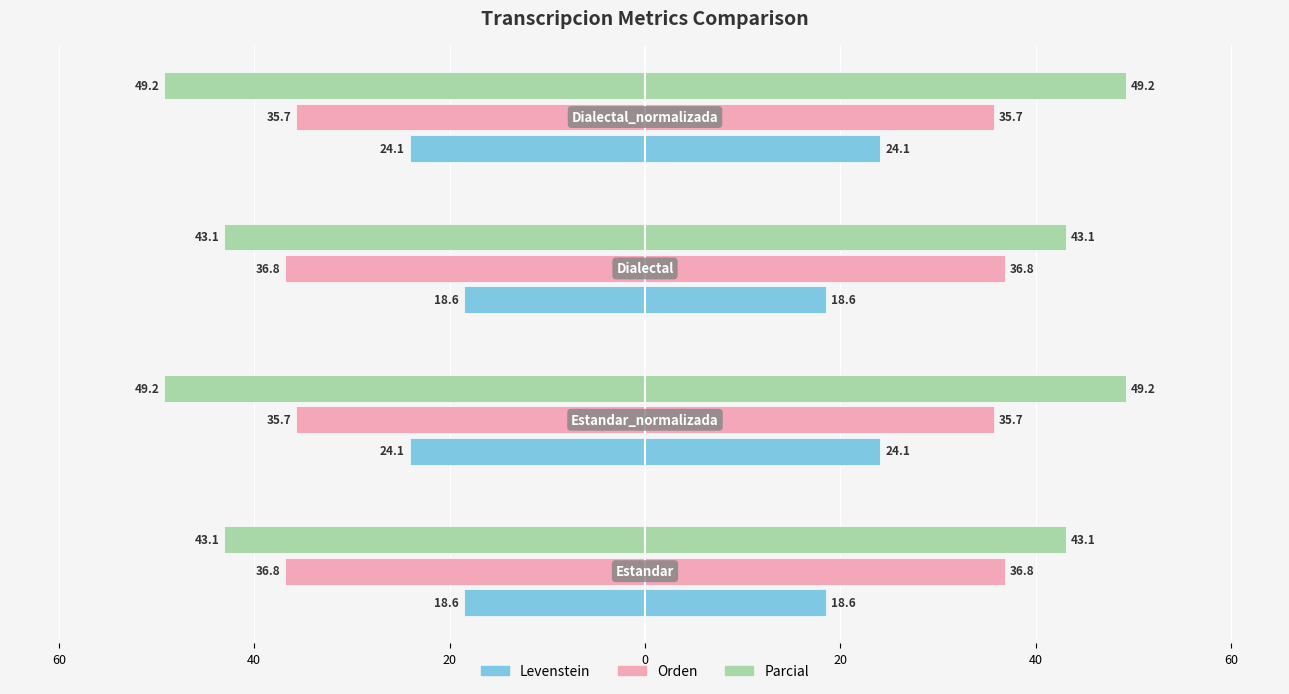

Are the bars grouped side by side (vs. stacked)?

Yes